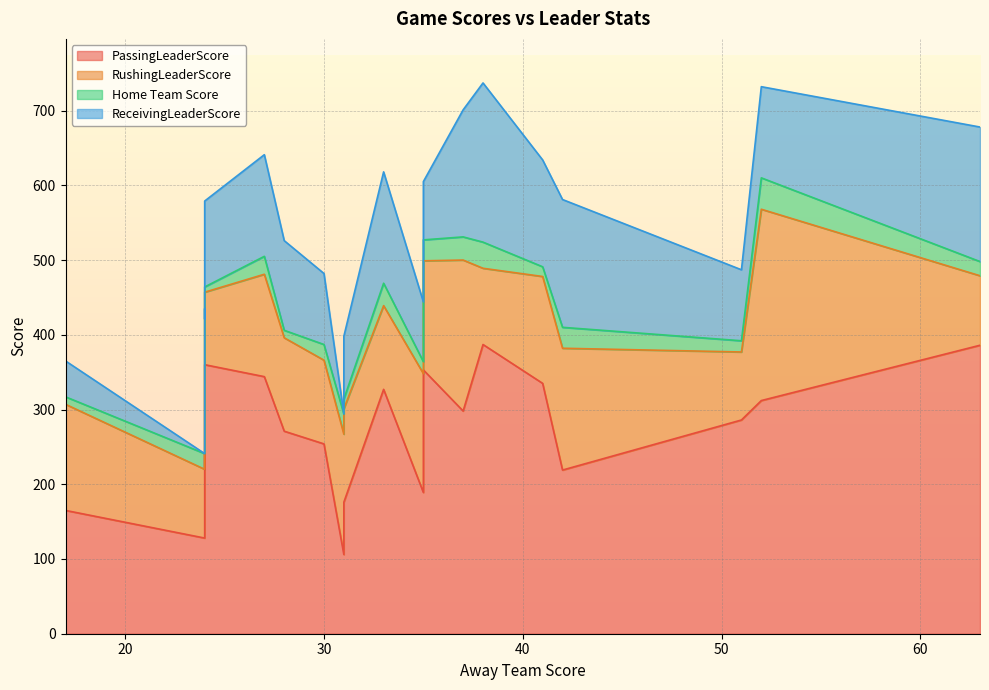

The value of Home Team Score at 31 is 40. True or false?

False